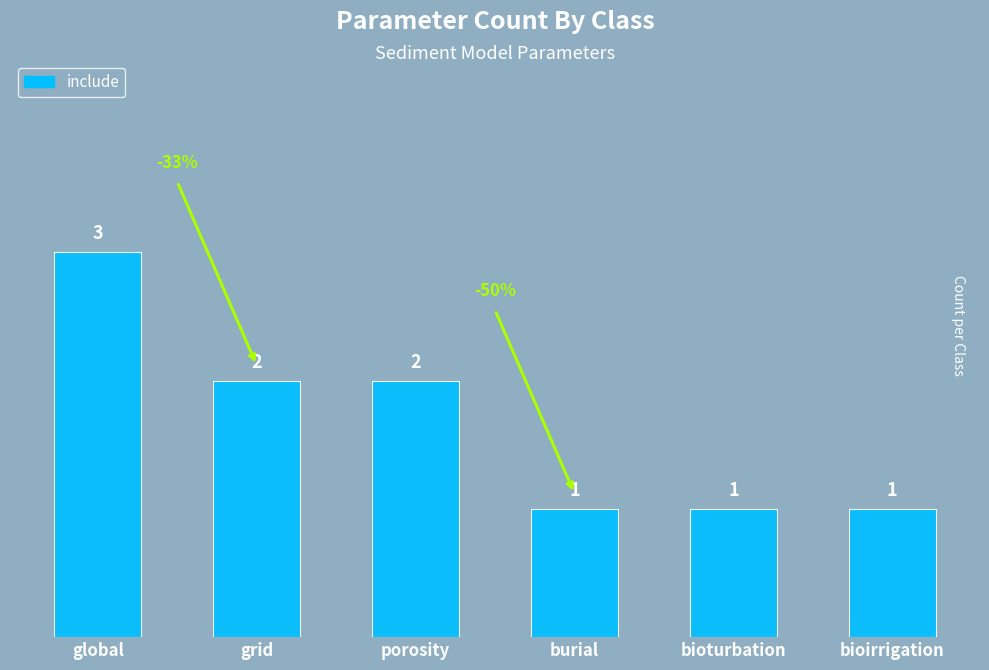

What is the maximum value shown in the chart?

3